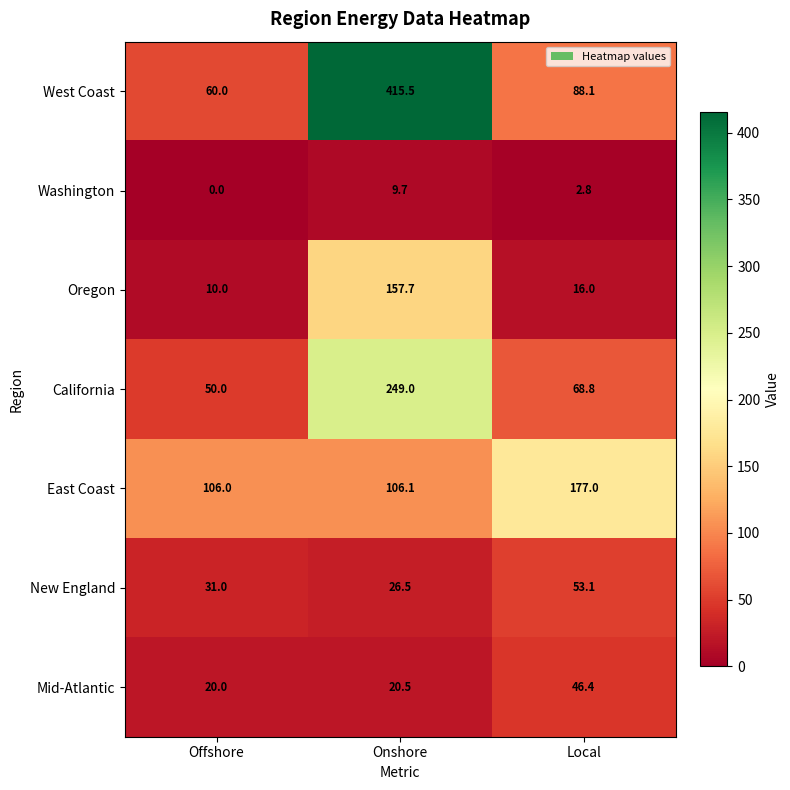

How many data points does each series have?

3